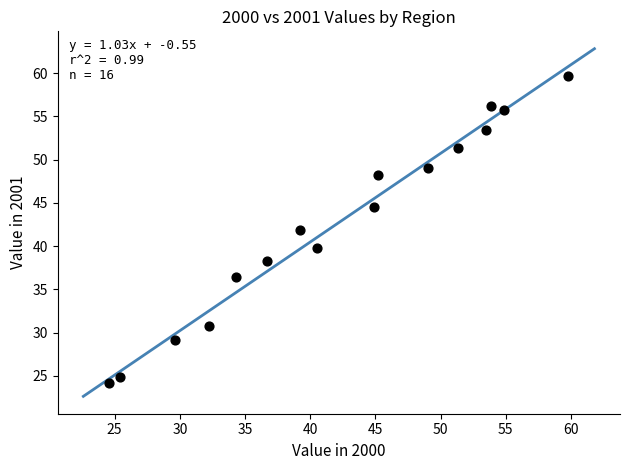

What is the range of Y values (max minus min)?

35.5